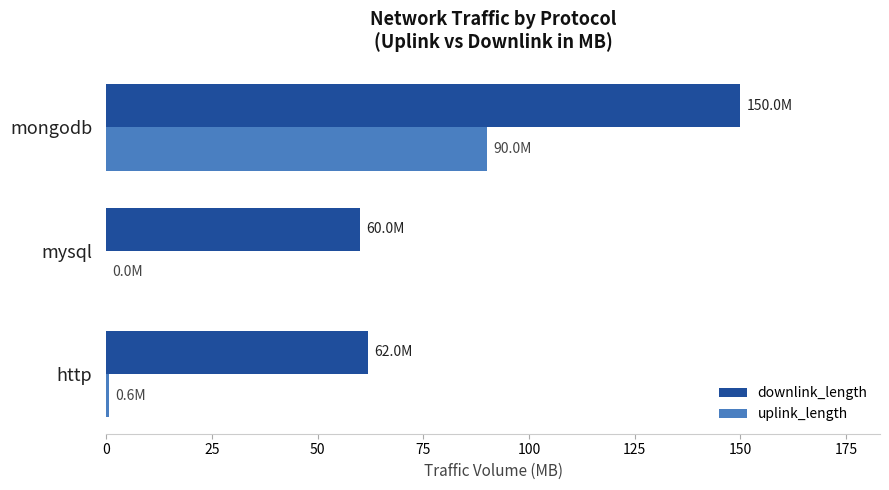

What are all the series names shown in the legend?

downlink_length, uplink_length